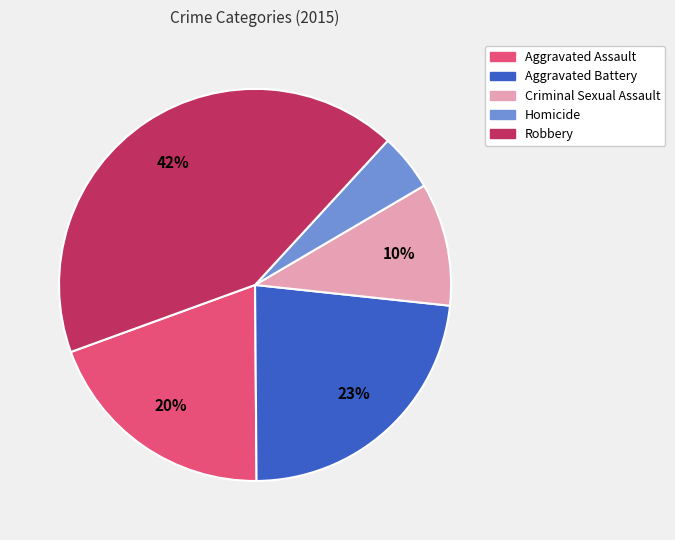

What percentage is the Aggravated Battery slice, to the nearest percent?

23%